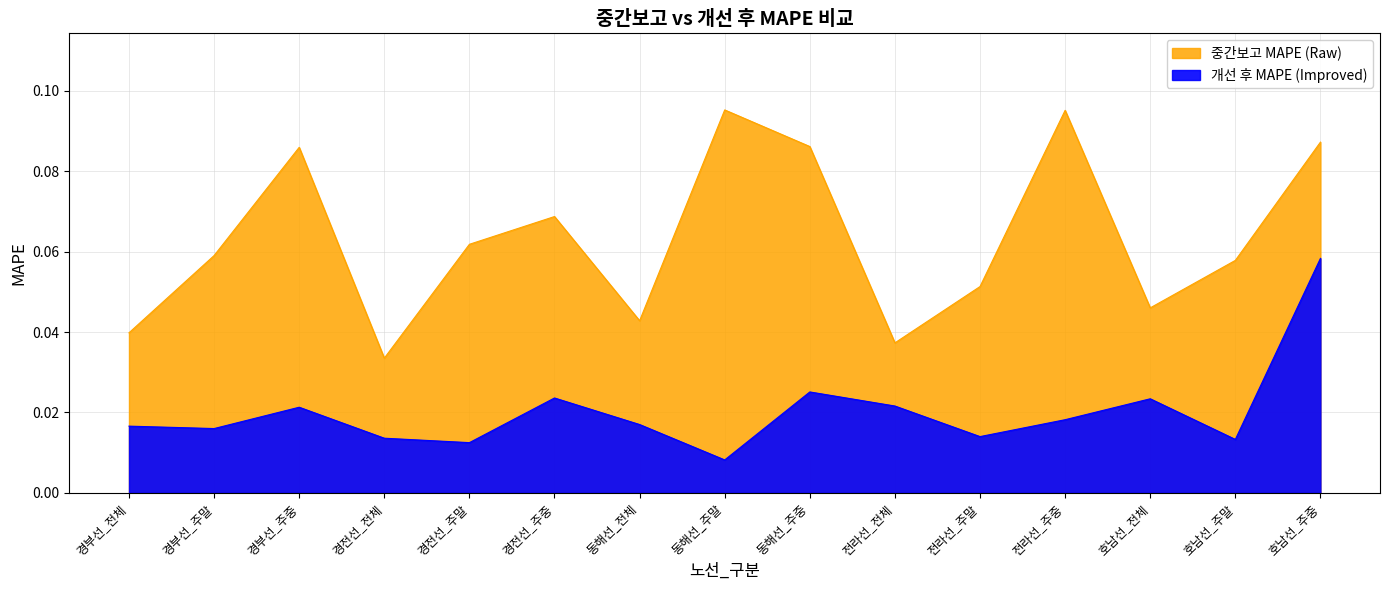

List the series in order of their peak value, highest first.

중간보고 MAPE, 개선 후 MAPE